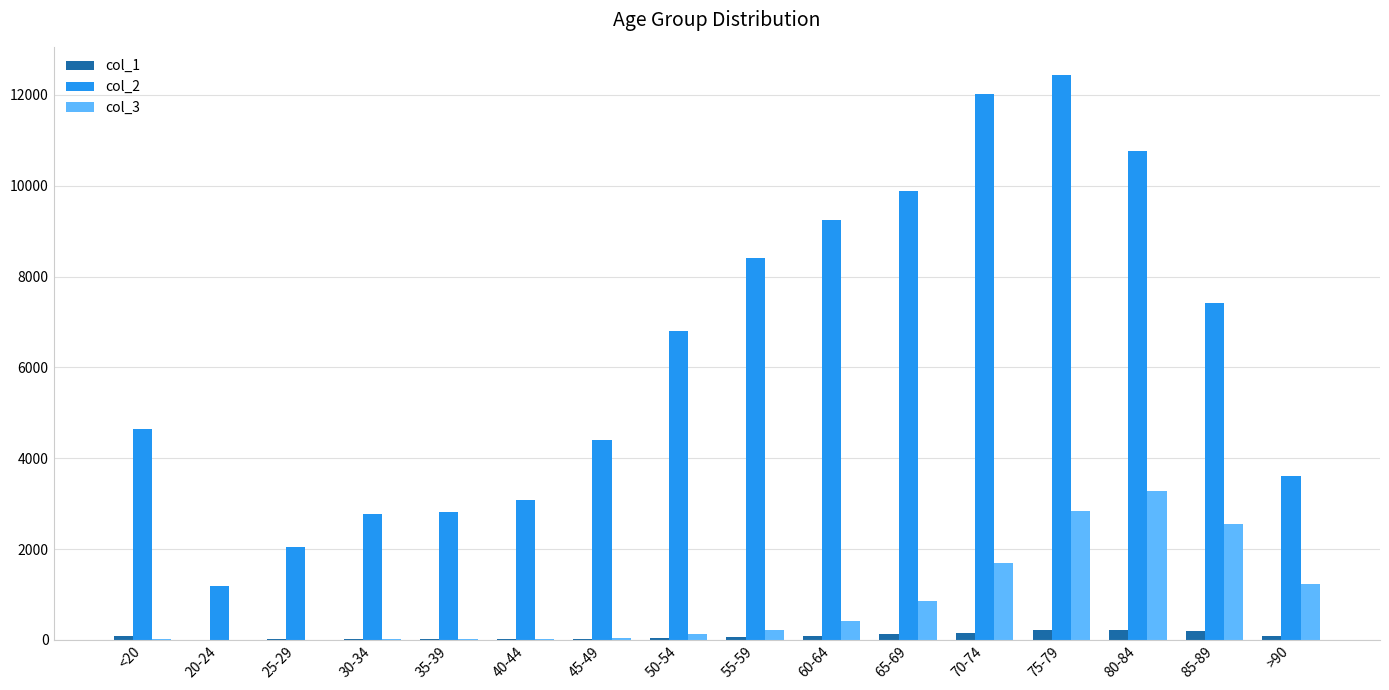

Which series changed the most between 50-54 and 65-69?

col_2